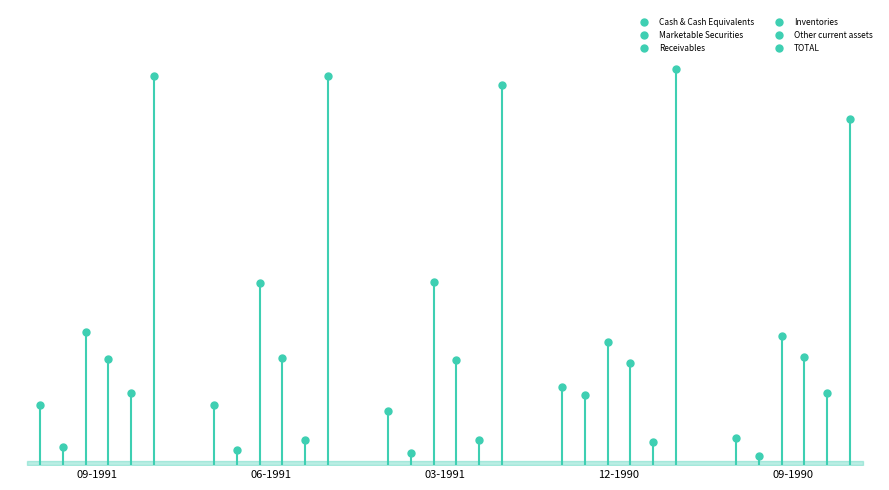

Which series changed the most between 03-1991 and 12-1990?

Receivables